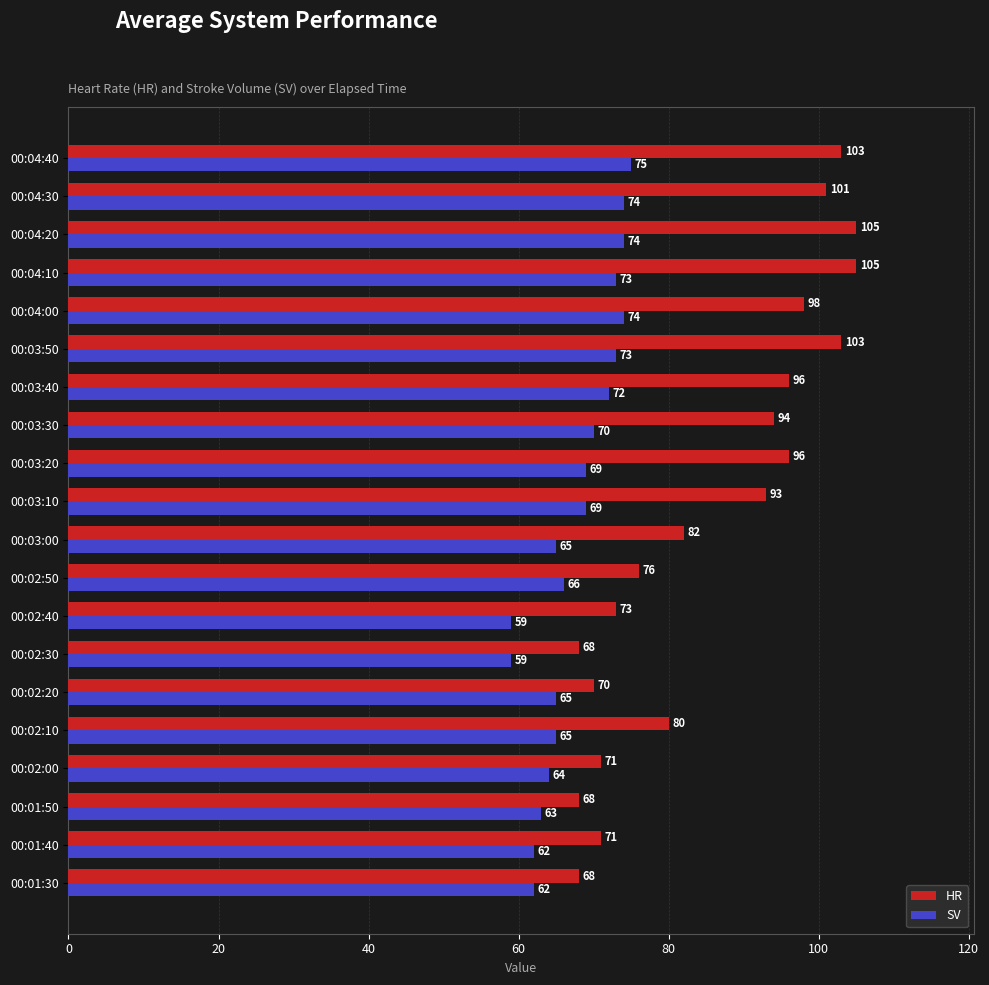

What is the spread (max minus min) of values at 00:02:20?

5